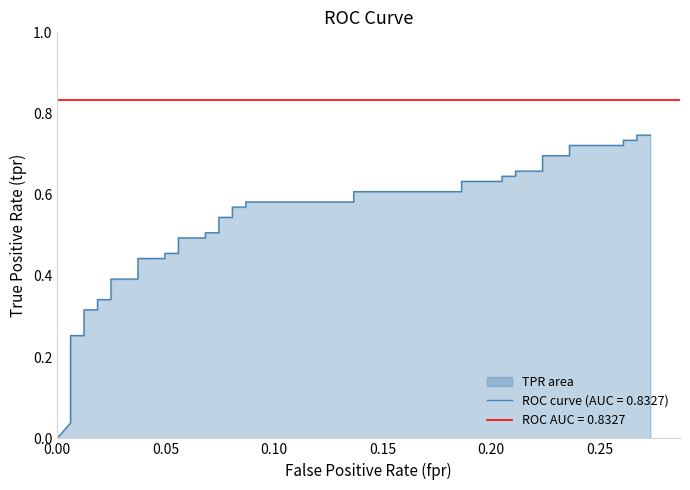

True or false: there are more than 0 points higher than both neighbors.

False